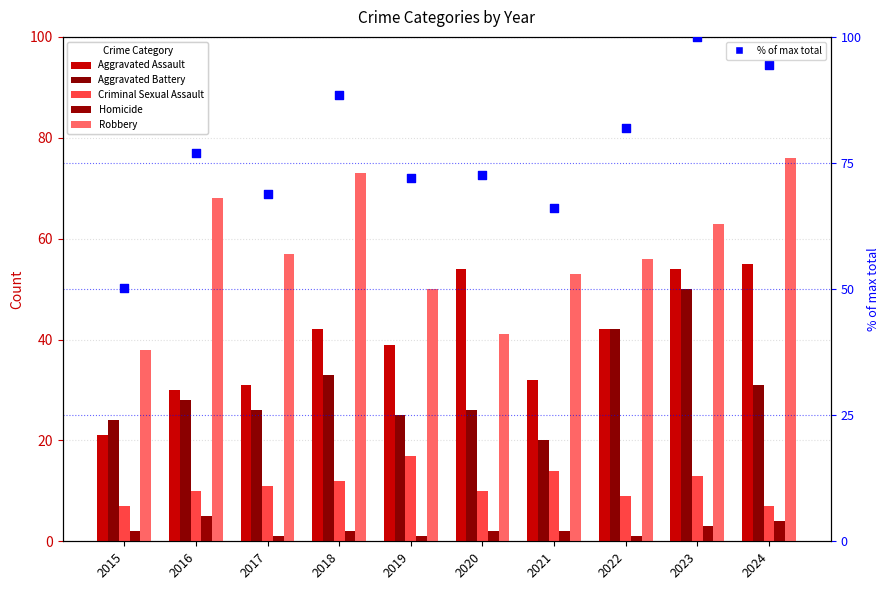

Which series contains the lowest Y value?

Homicide